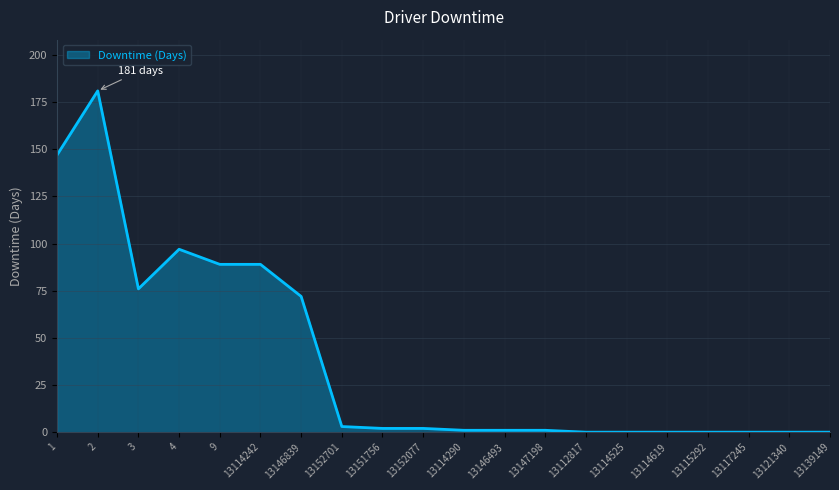

Which has a higher value, 13114242 or 13117245?

13114242